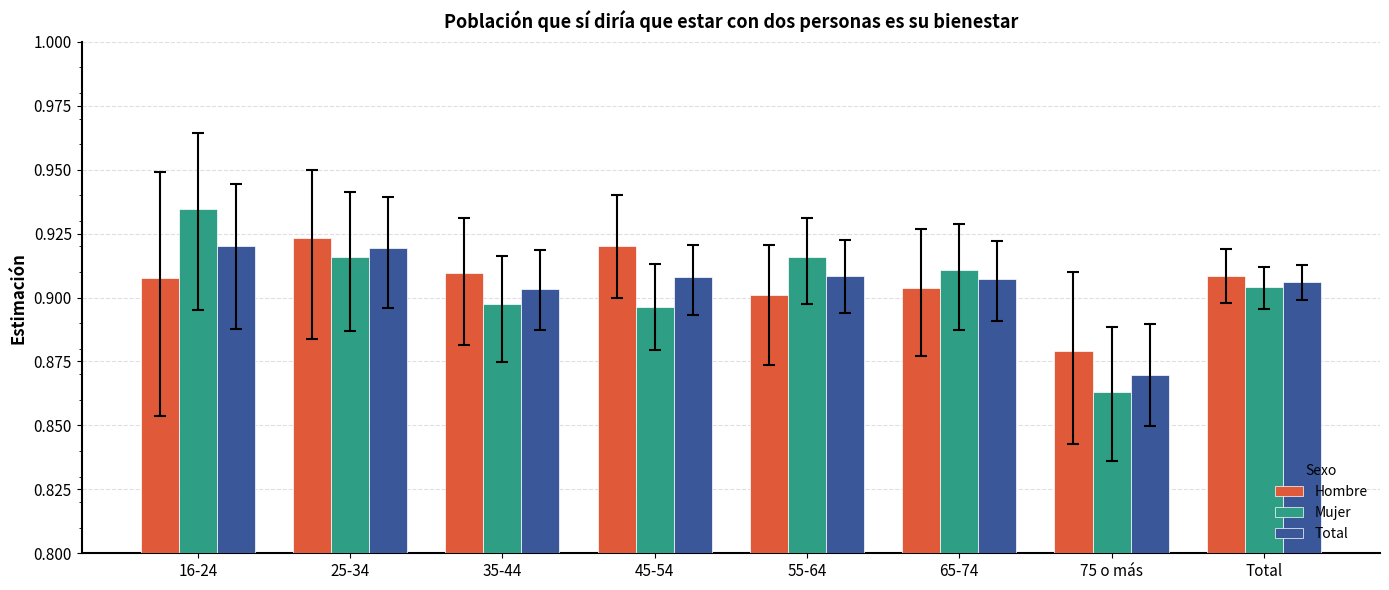

At which label is Mujer closest to 0?

75 o más